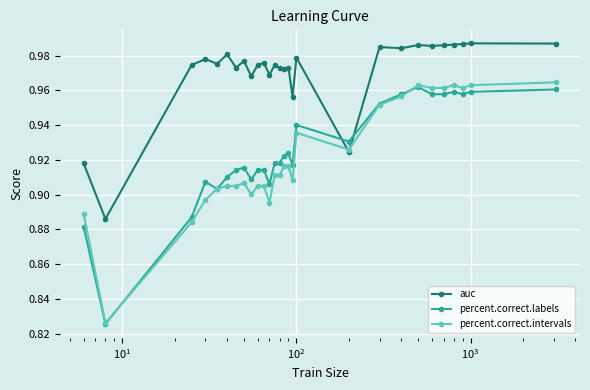

True or false: percent.correct.intervals has more than 0 interior local peaks.

True